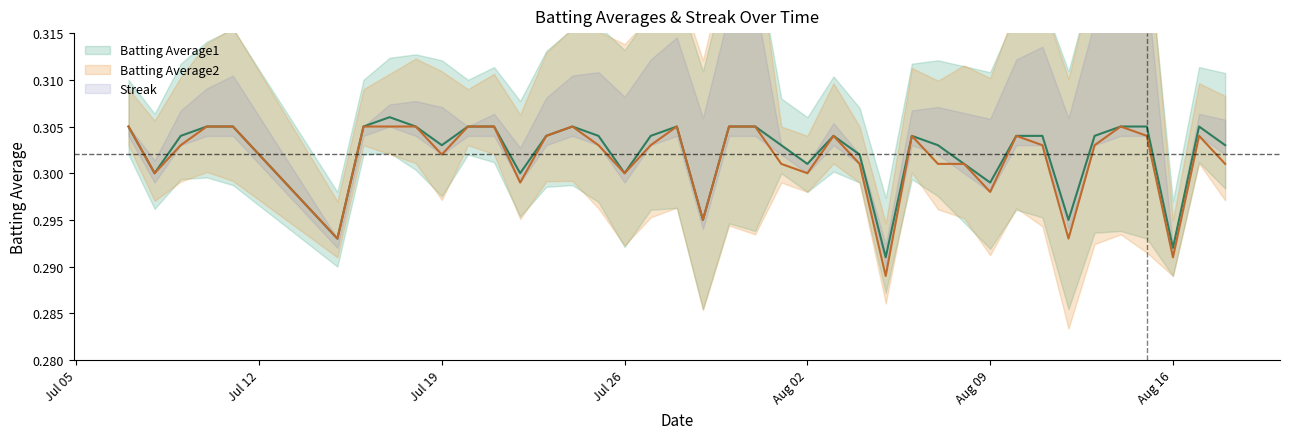

Does the chart display data point markers on the line(s)?

No